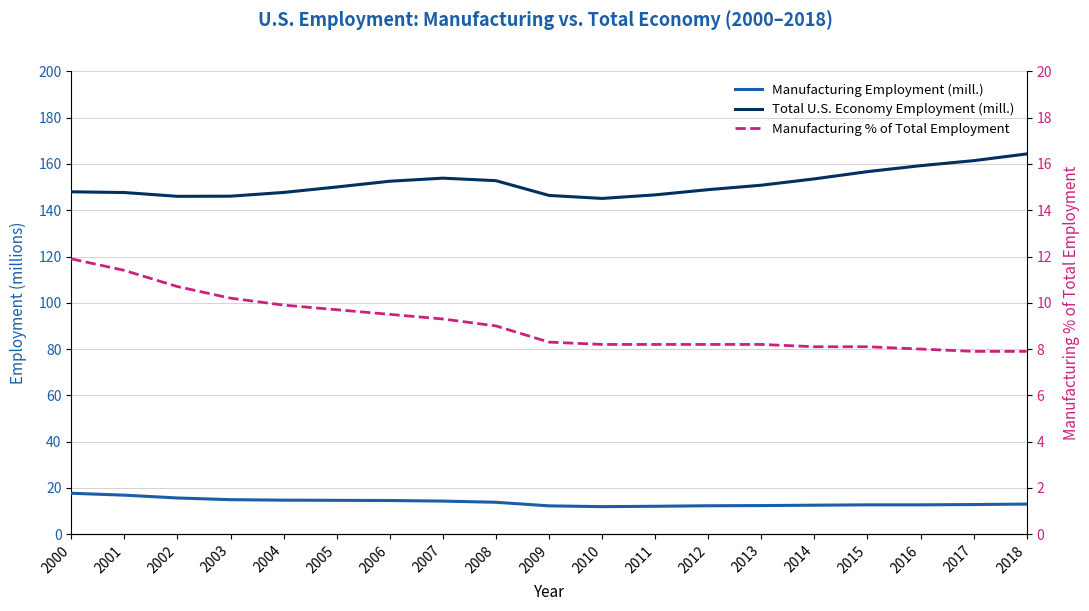

True or false: Total U.S. Economy Employment (mill.) and Manufacturing Employment (mill.) intersect in this chart.

False